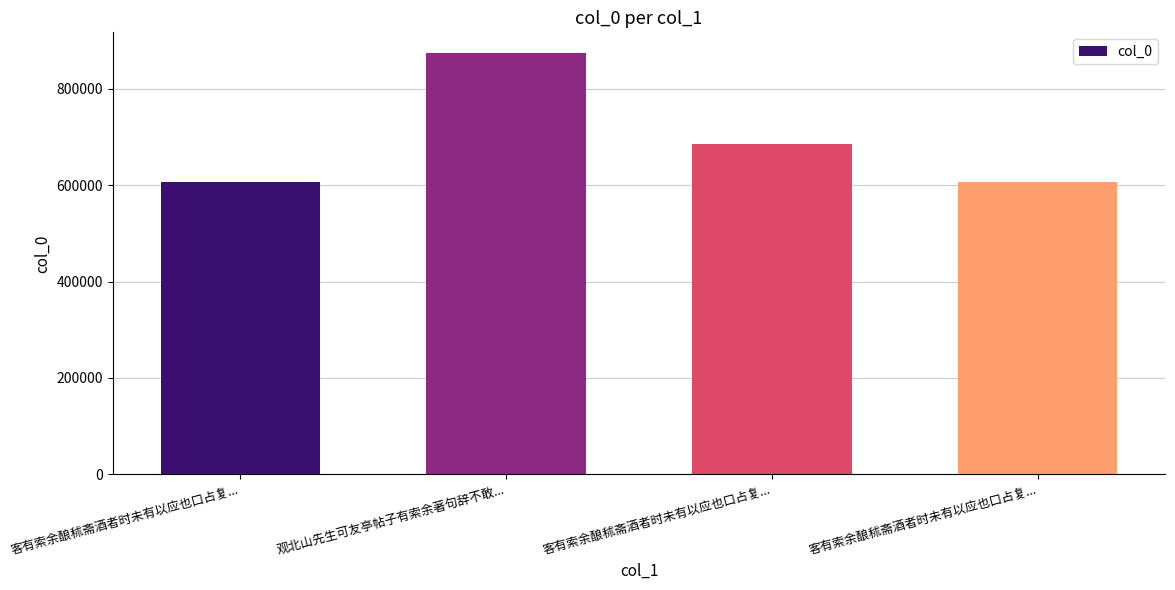

Does the chart contain any negative values?

No